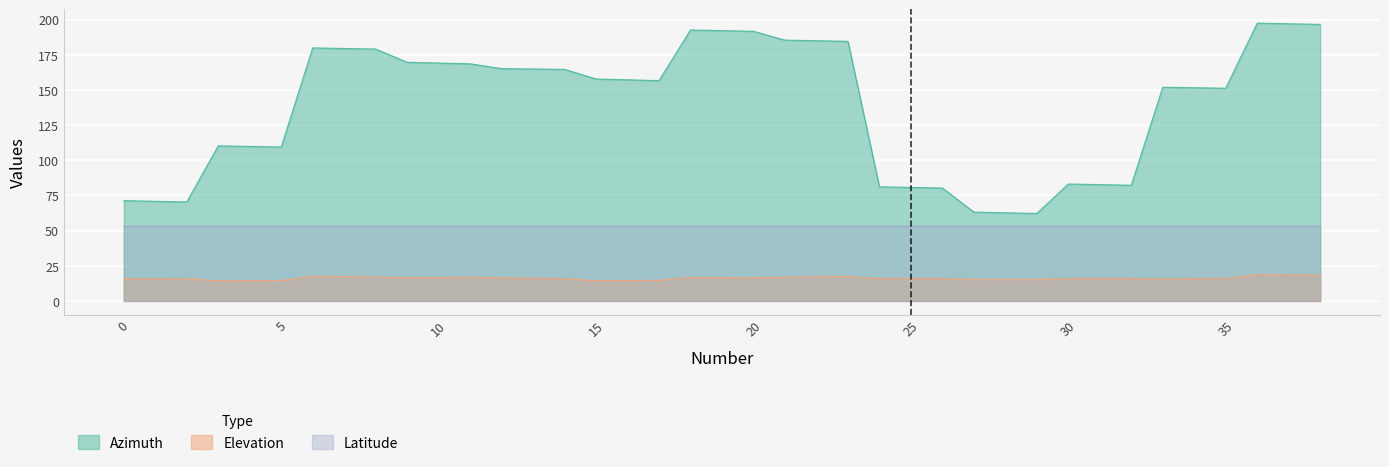

True or false: Azimuth and Latitude intersect in this chart.

False